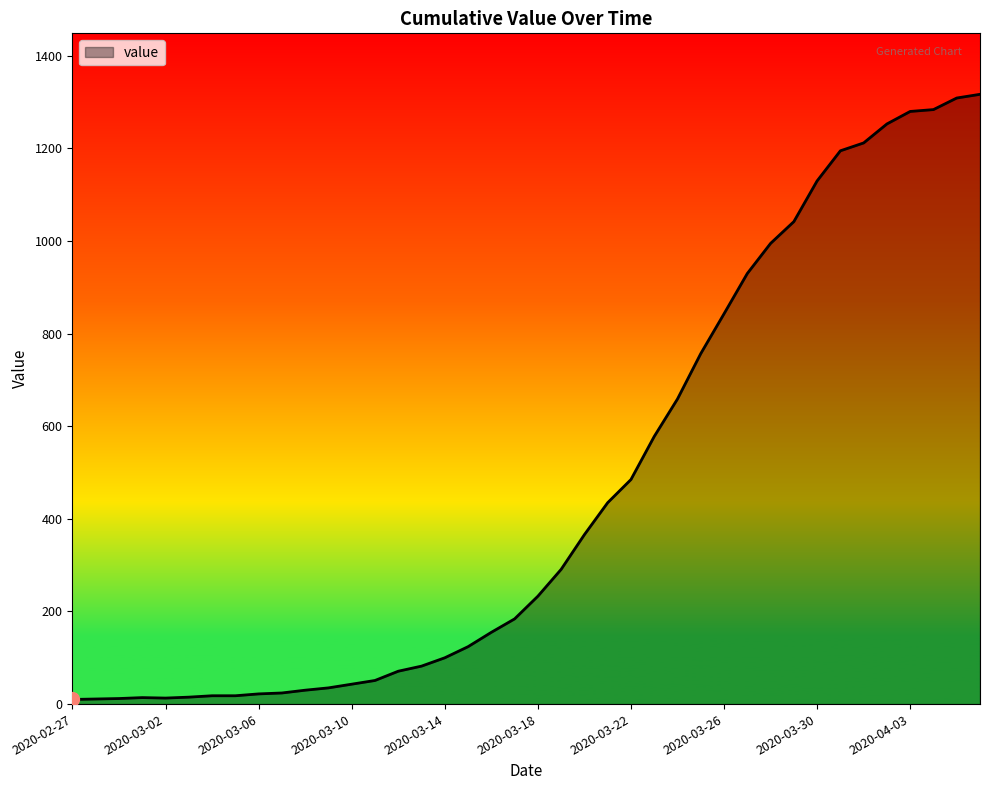

What is the greatest value displayed?

1317